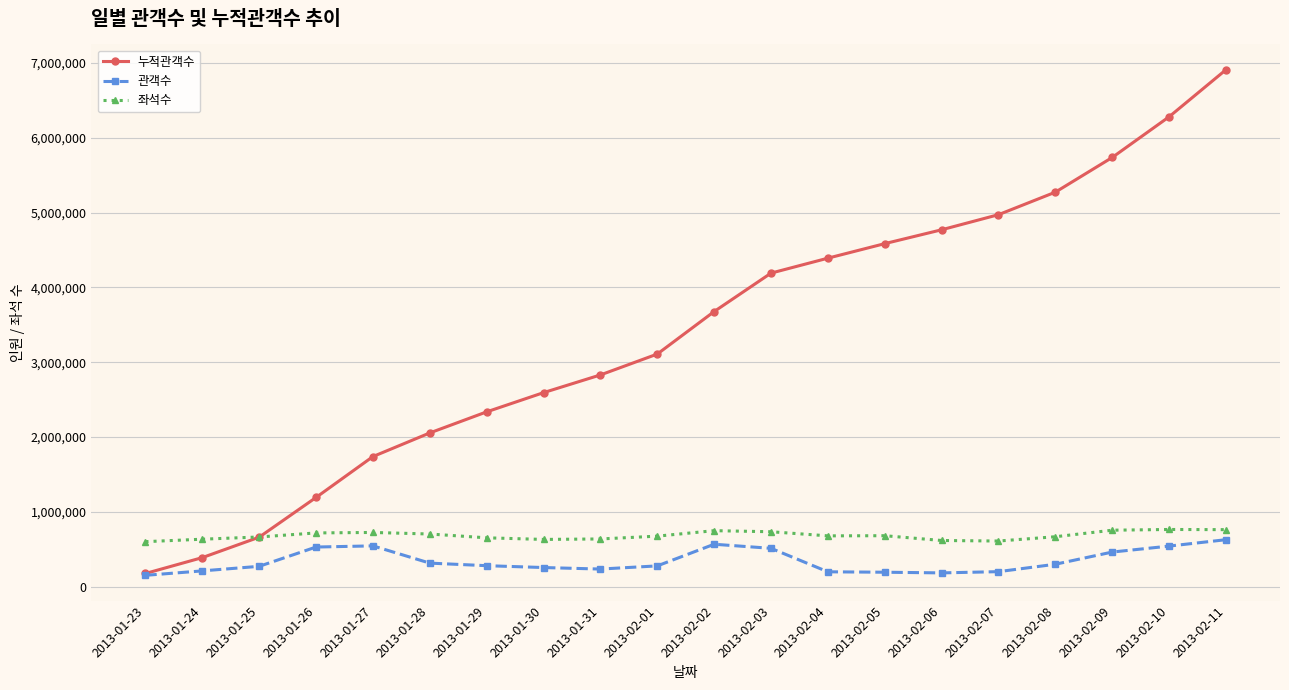

What is the difference between the highest and lowest values at 2013-01-26?

662792